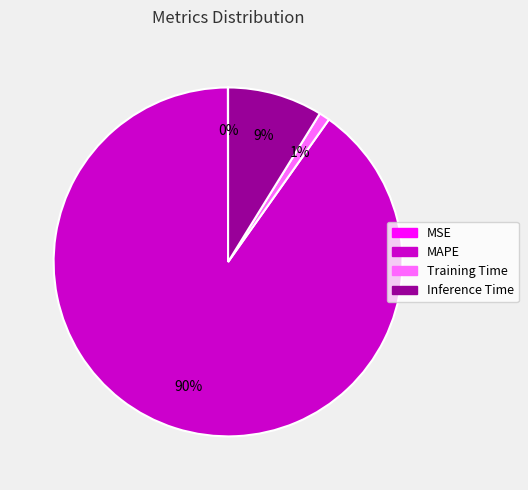

Which has a higher value, Inference Time or MAPE?

MAPE